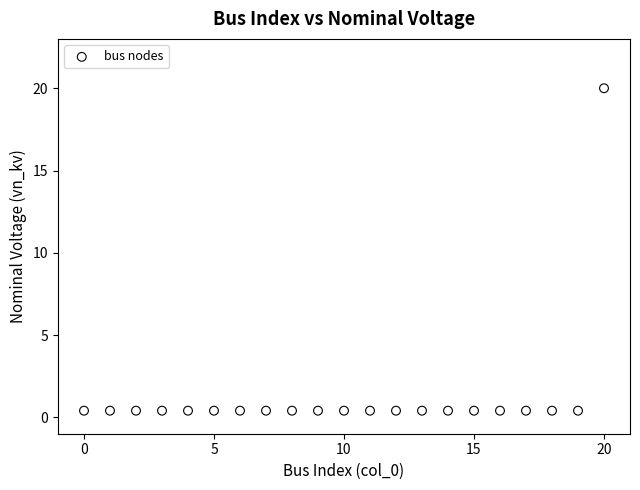

What is the range of Y values (max minus min)?

19.6